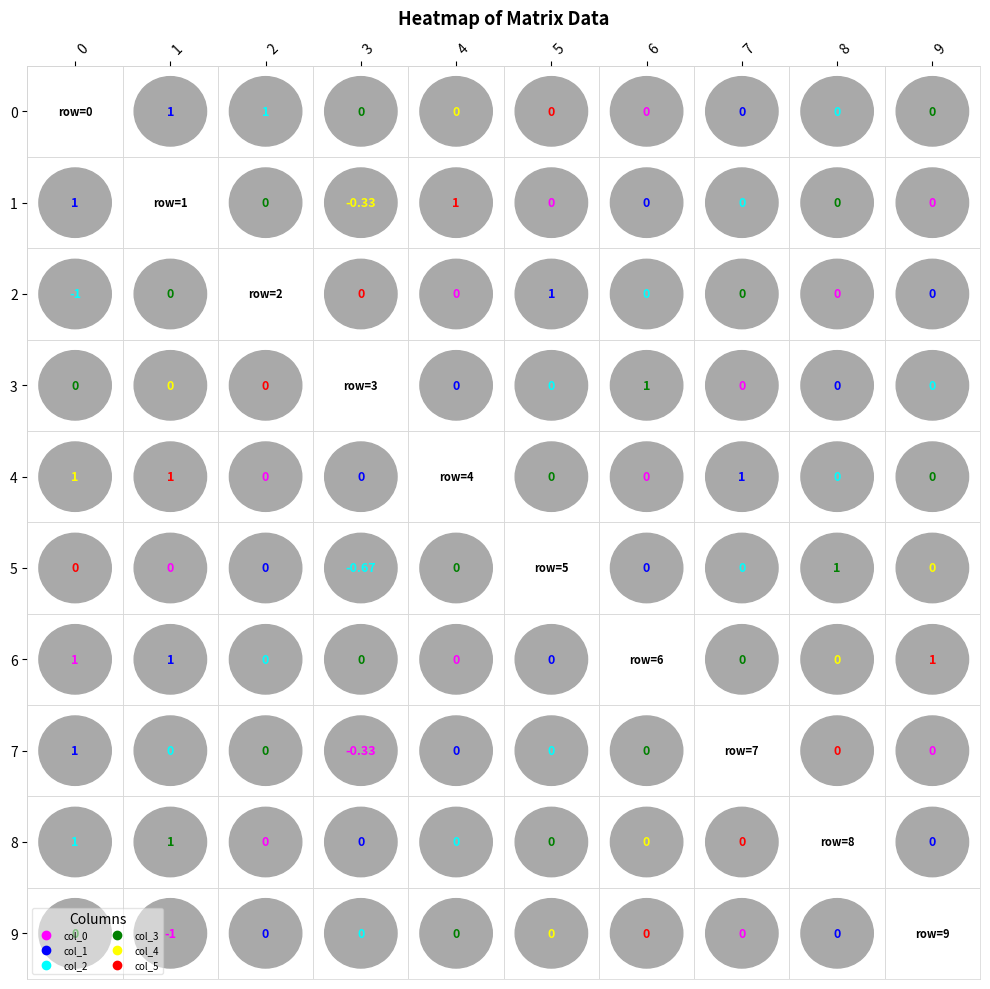

How many 5 values are between 0 and 1?

10